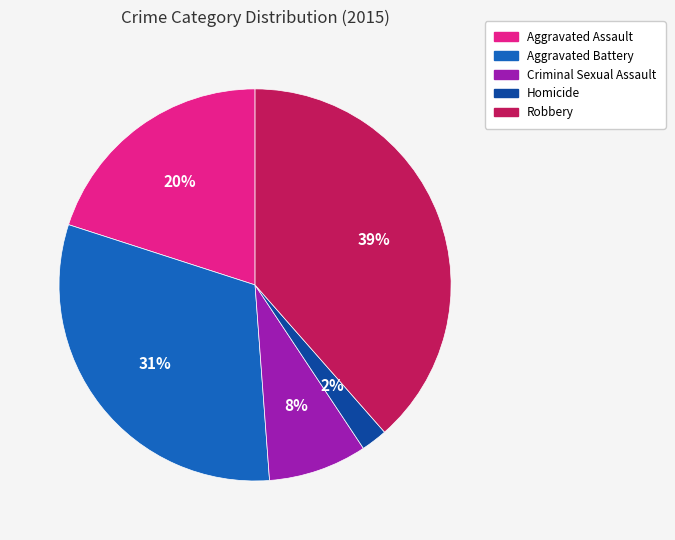

True or false: Aggravated Assault accounts for 20% of the total.

True